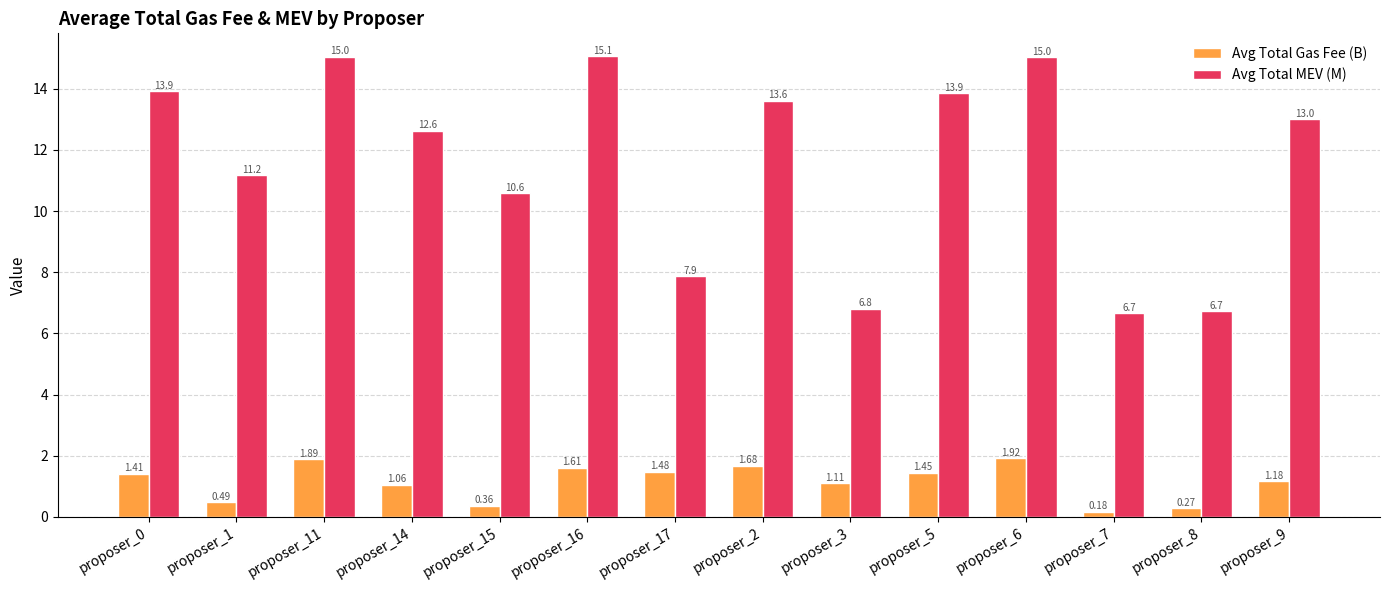

What position from the left is proposer_15?

5